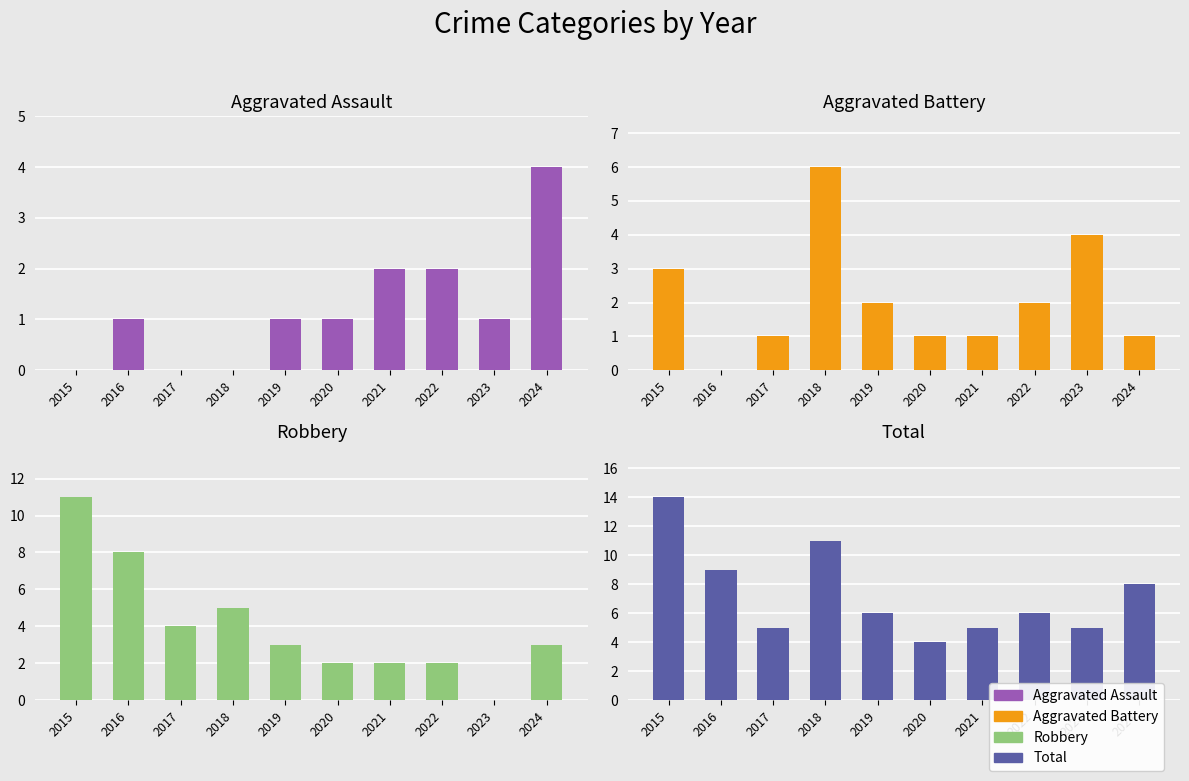

Are the bars horizontal?

No